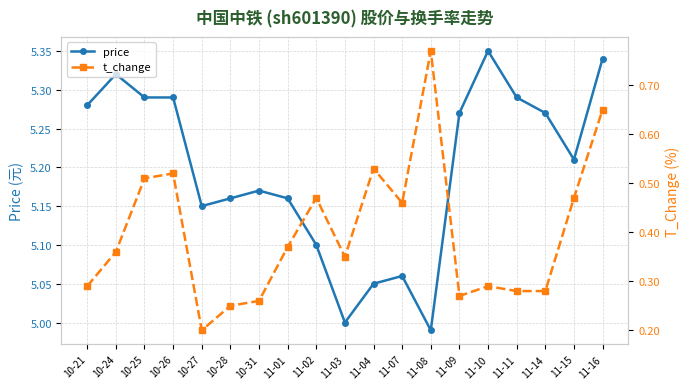

At 11-04, list the series in order from largest to smallest.

price, t_change